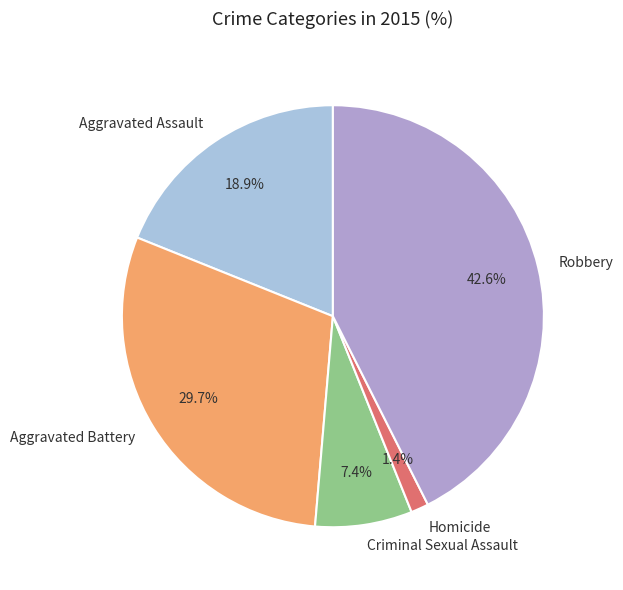

What percentage do Robbery and Aggravated Battery together represent?

72.3%